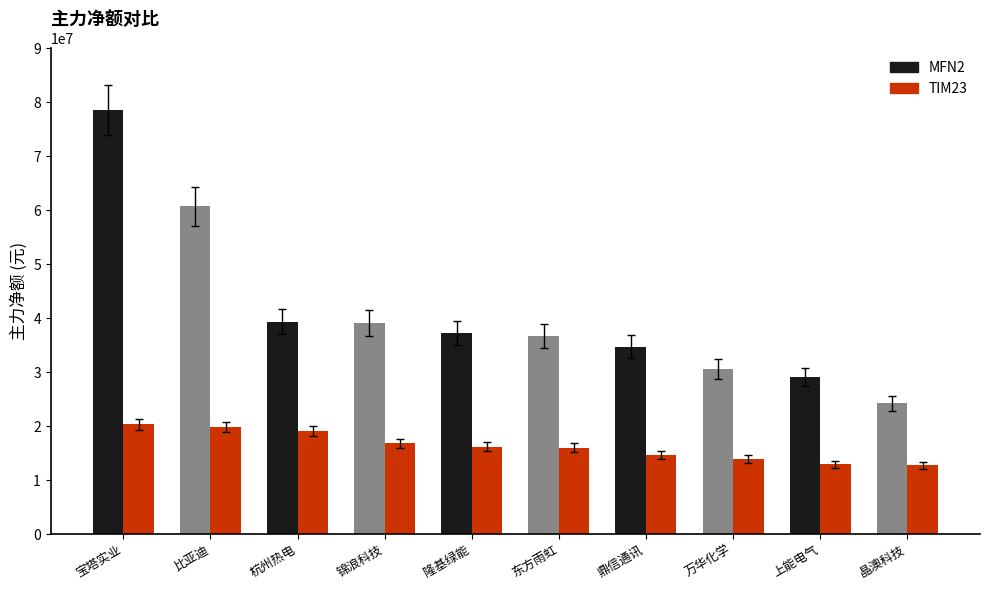

At which label does MFN2 first exceed 37216168?

宝塔实业